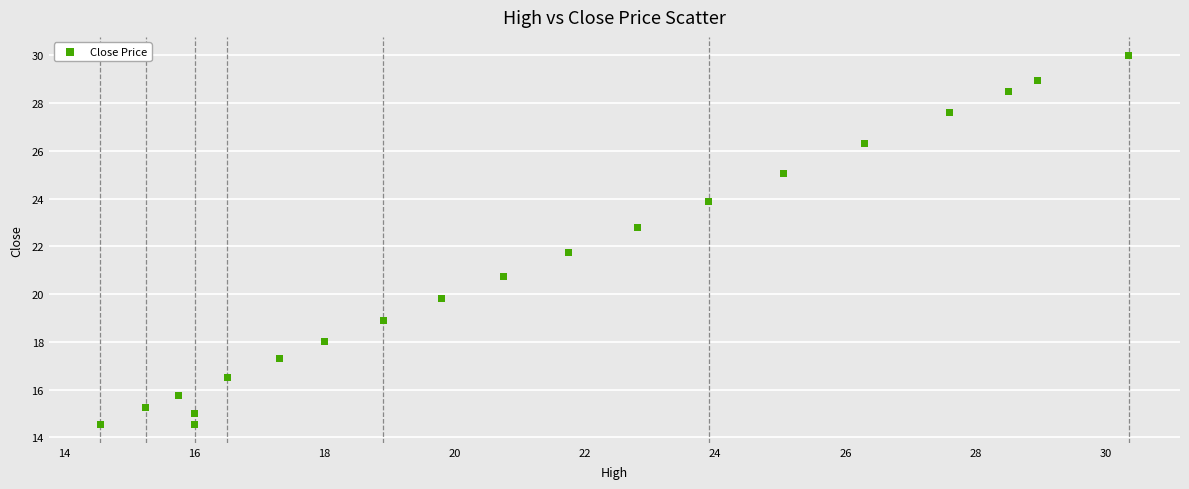

What Y value in the scatter plot is closest to 22?

21.8